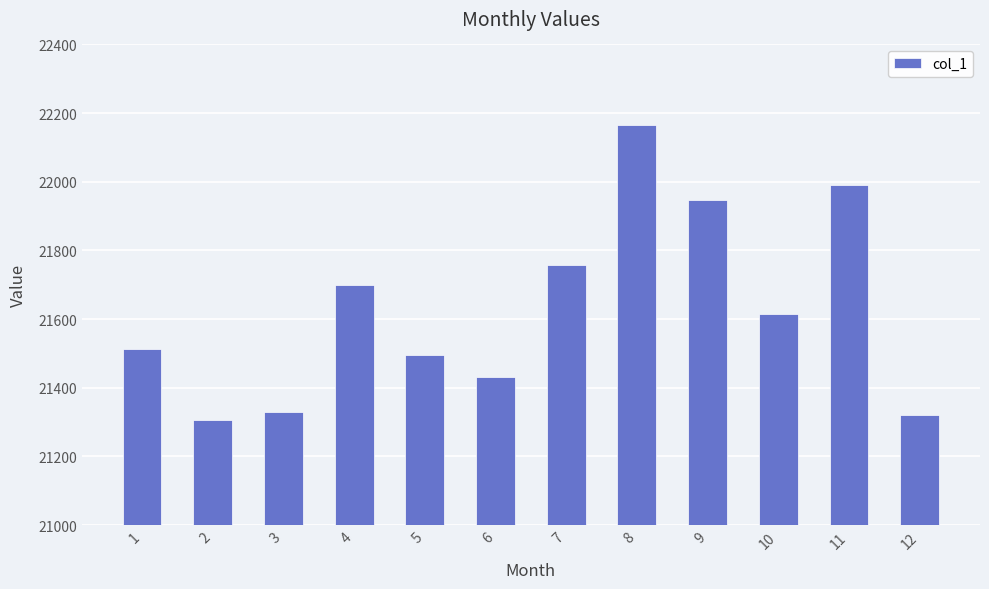

Which category has the lowest value across all series?

2